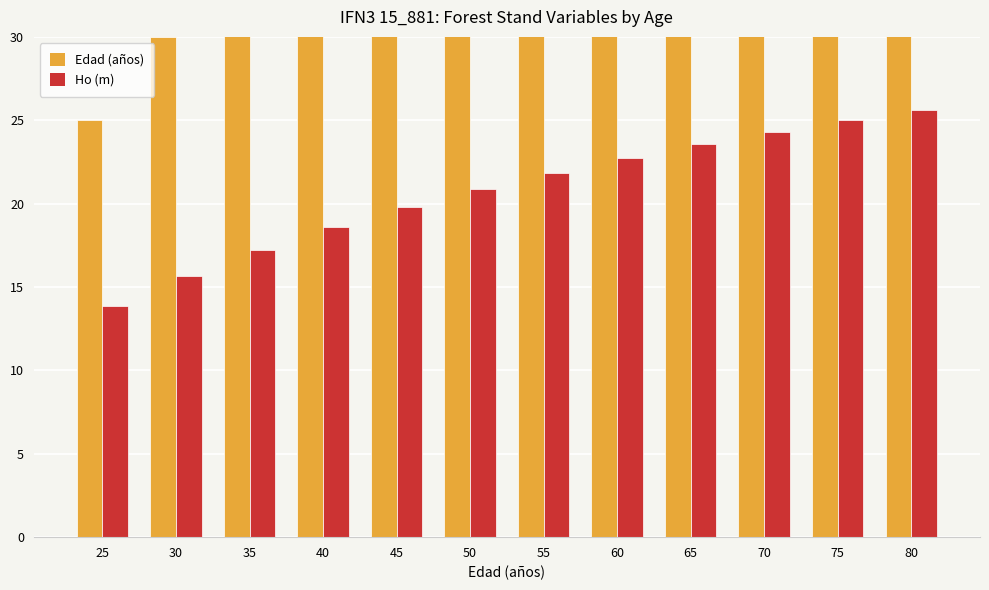

At how many categories does at least one series exceed 77?

1